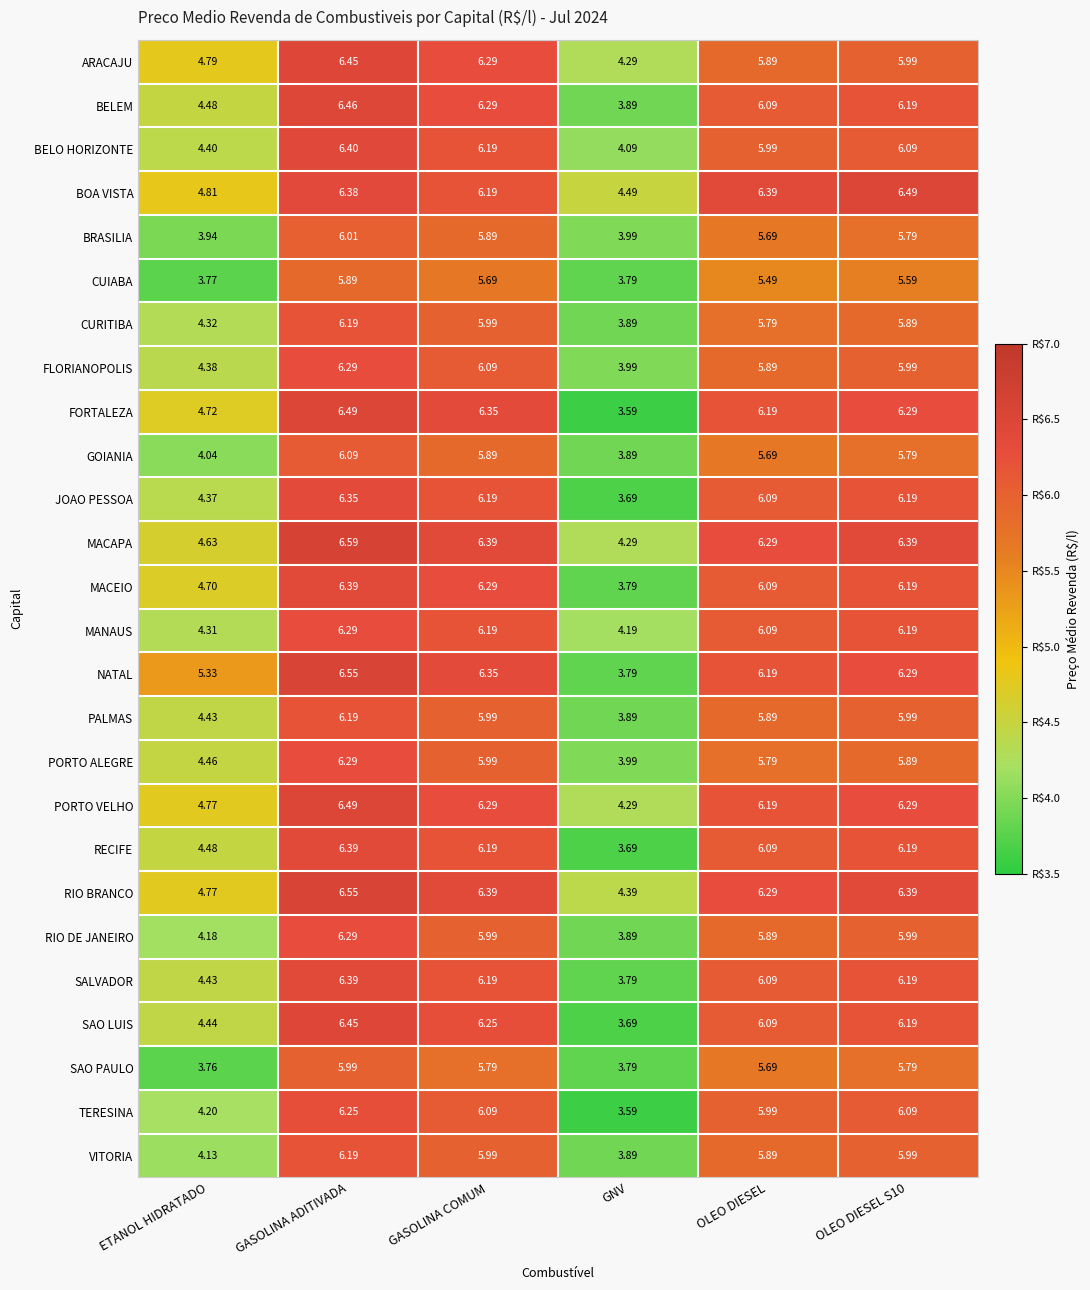

At which label does FORTALEZA reach its peak?

GASOLINA ADITIVADA